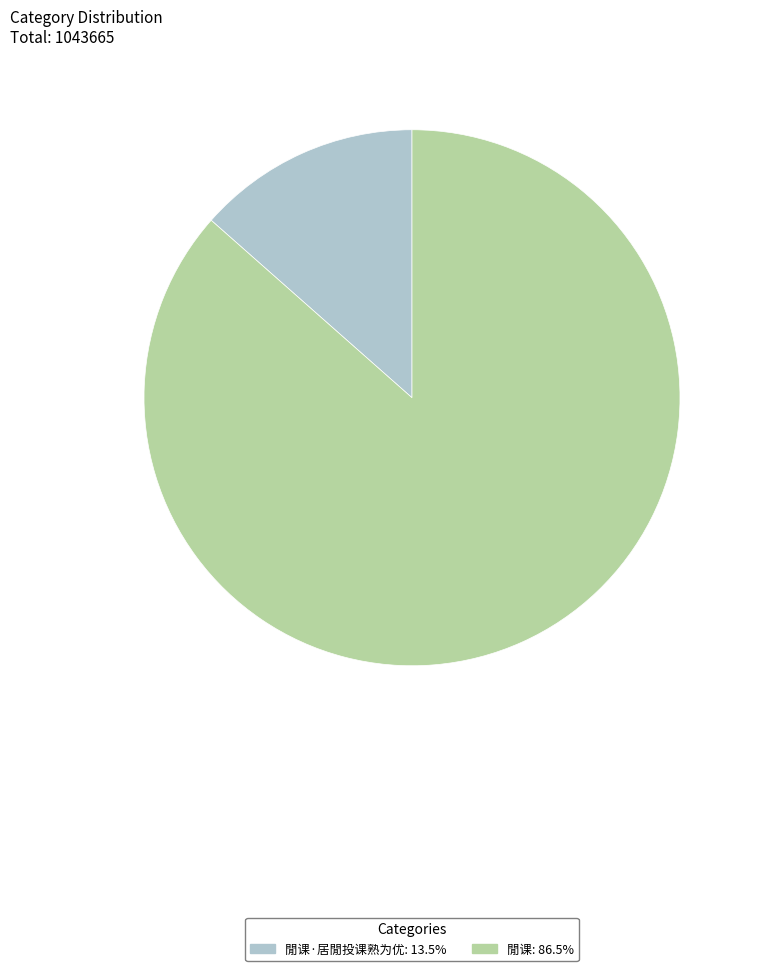

How many slices are in this pie chart?

2